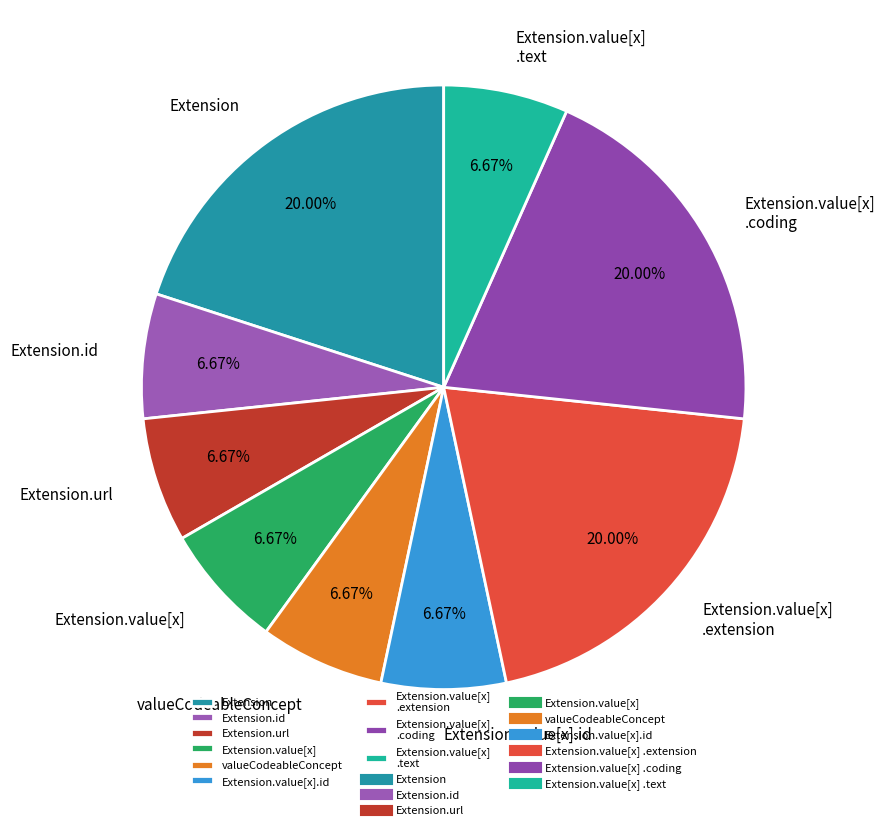

Does Extension.value[x].id account for over 50% of the chart?

No